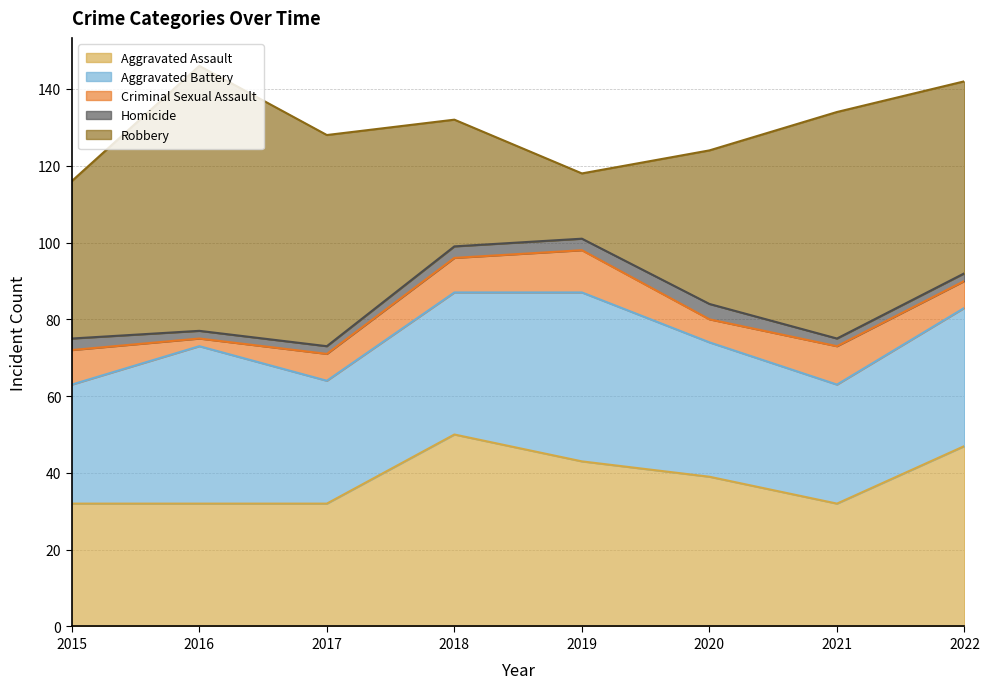

What is the average value of the Criminal Sexual Assault series?

8